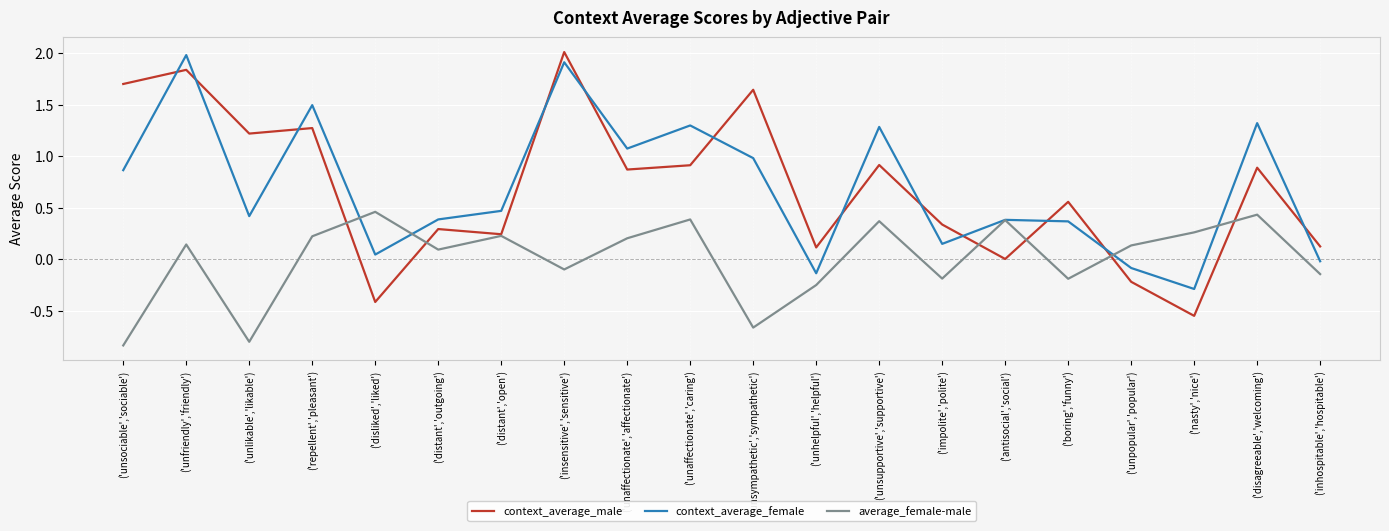

What position from the left is ('disagreeable','welcoming')?

19